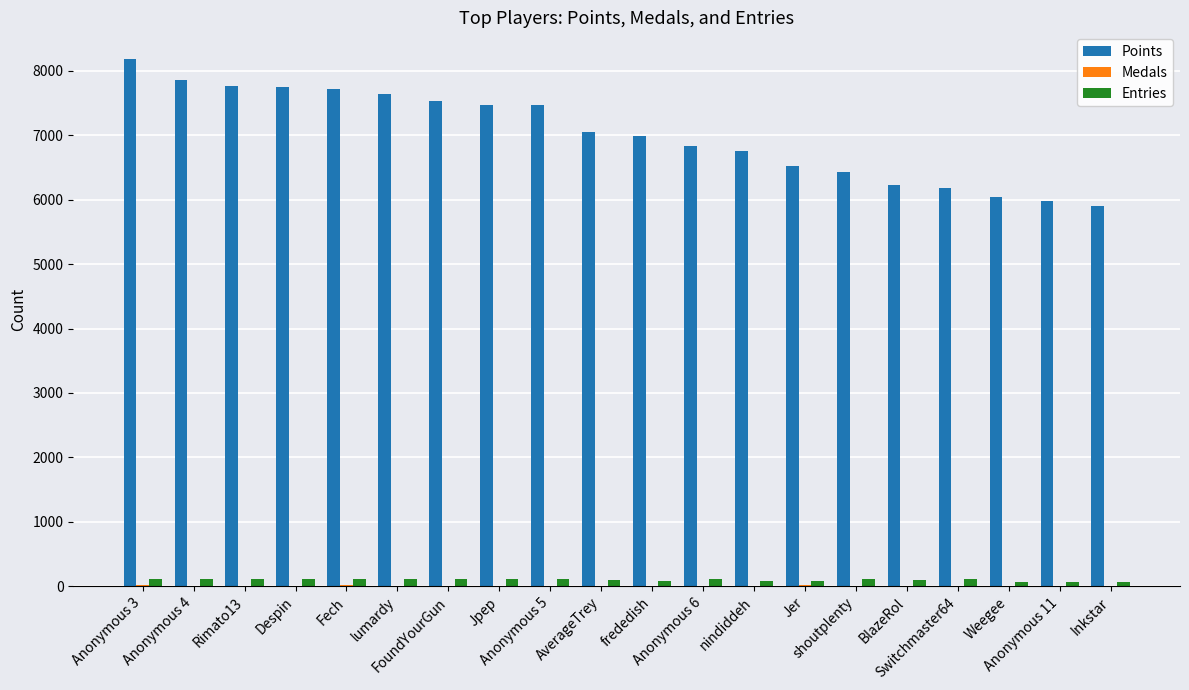

What is the greatest value displayed?

8190